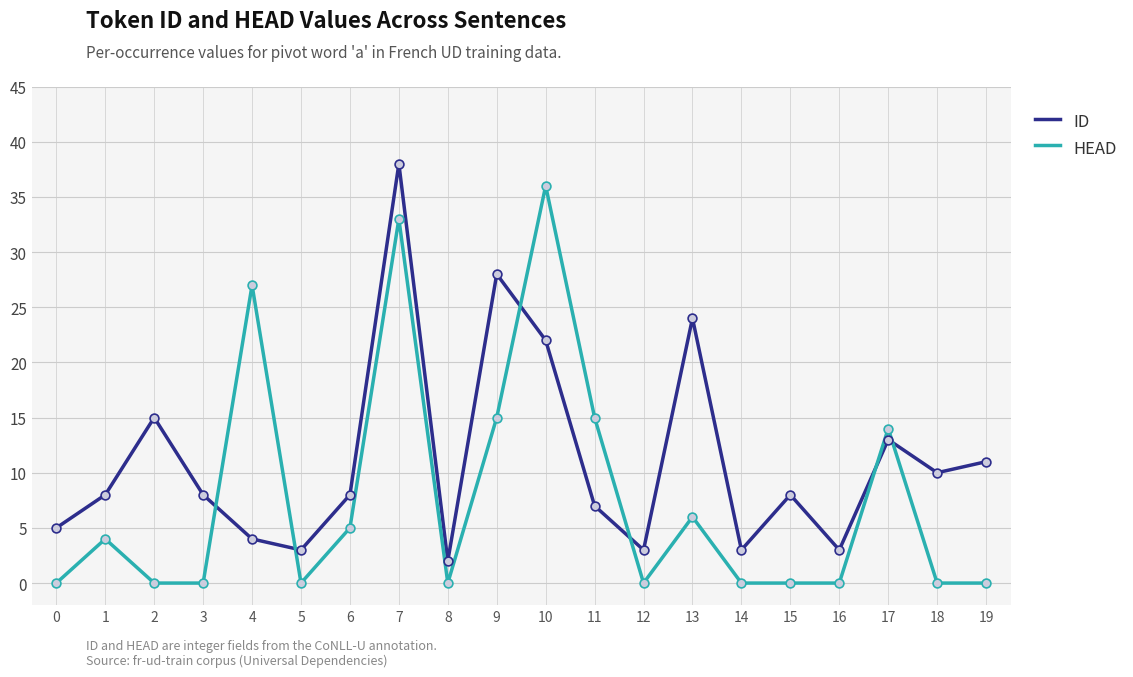

Rank the series at 0 from lowest to highest value.

HEAD, ID